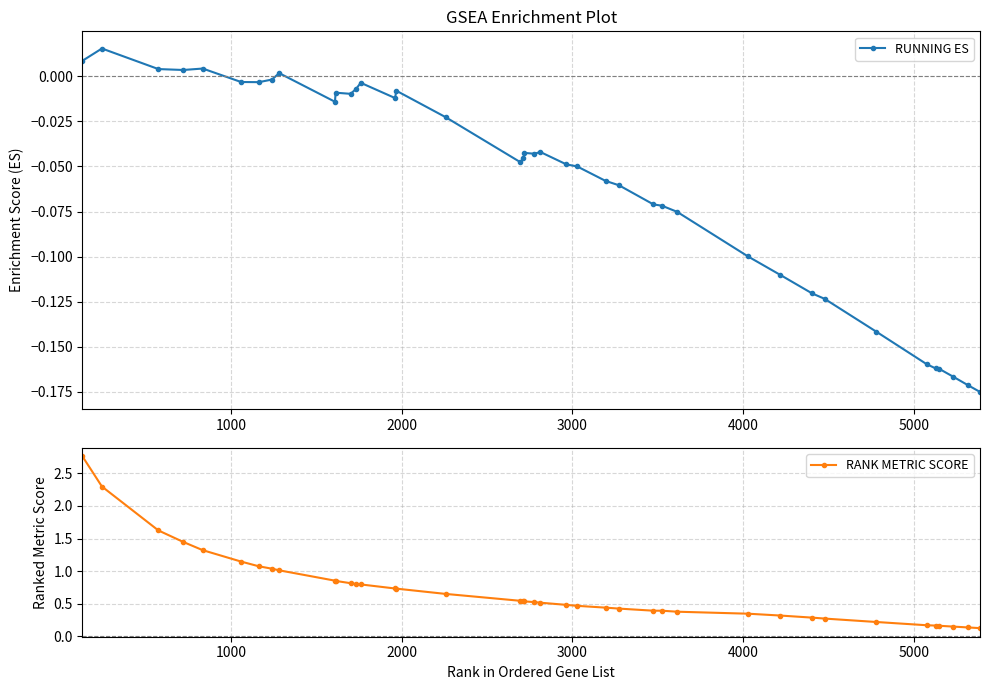

True or false: RANK METRIC SCORE has a value of 0.1 at 35.

False